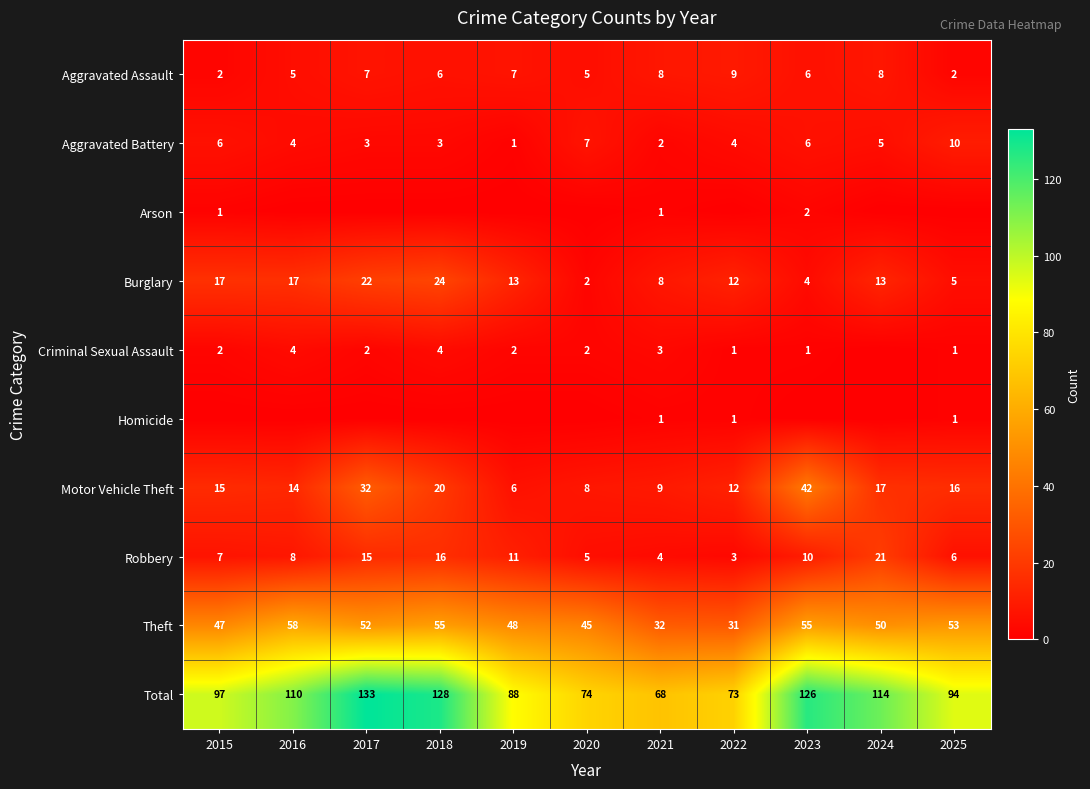

Is the value of Robbery at 2020 greater than the value of Theft at 2022?

No